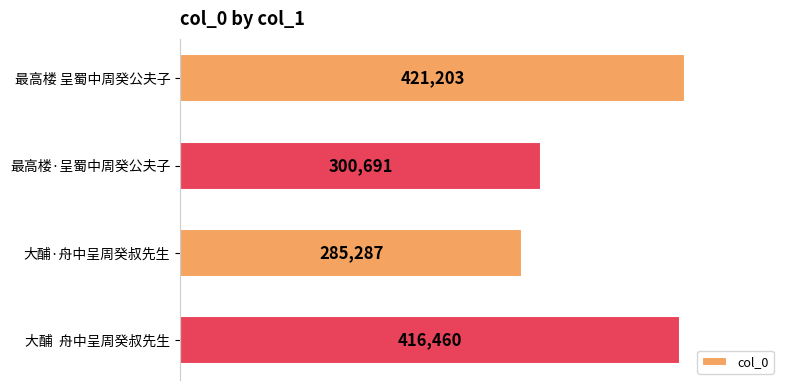

The value at 大酺  舟中呈周癸叔先生 is 416460. True or false?

True